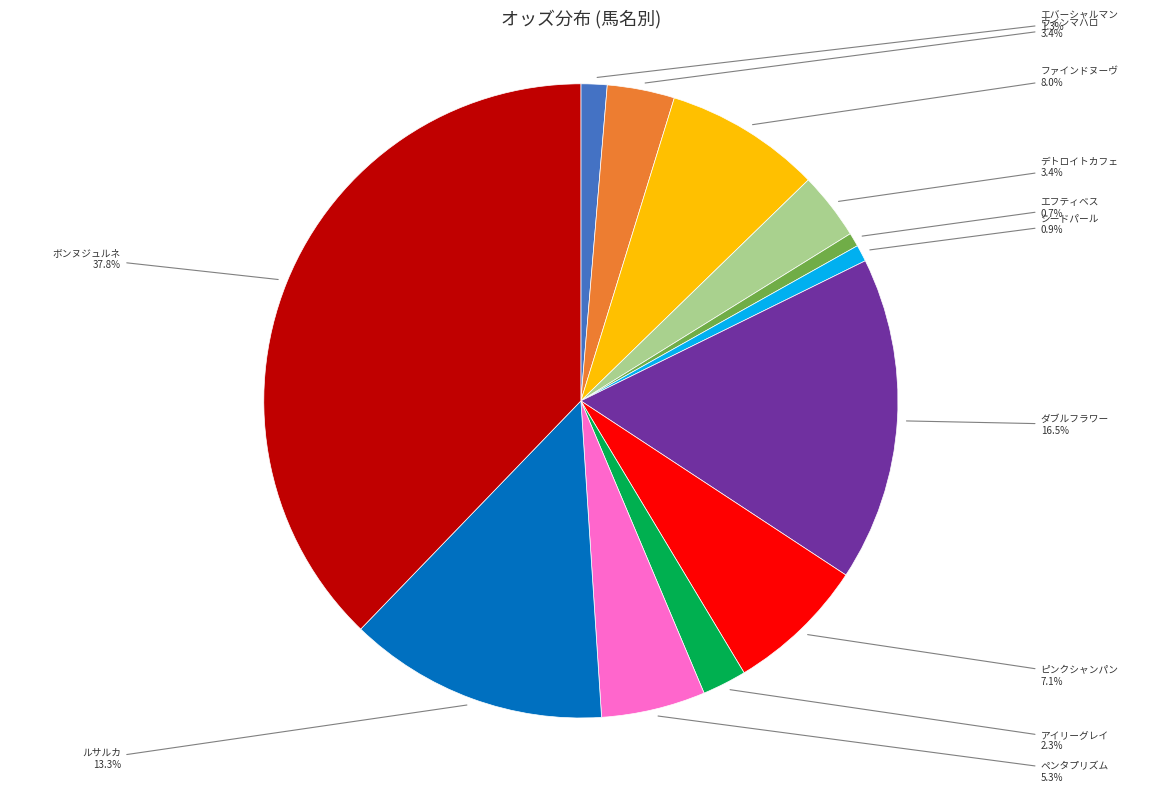

Is there a majority slice in this chart?

No